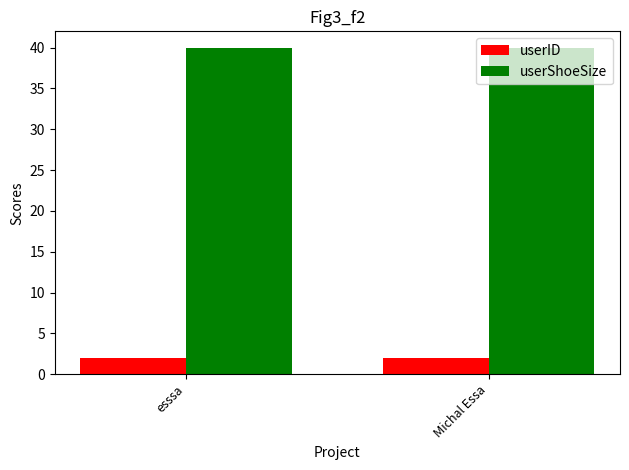

What is the highest value of the userID series?

2